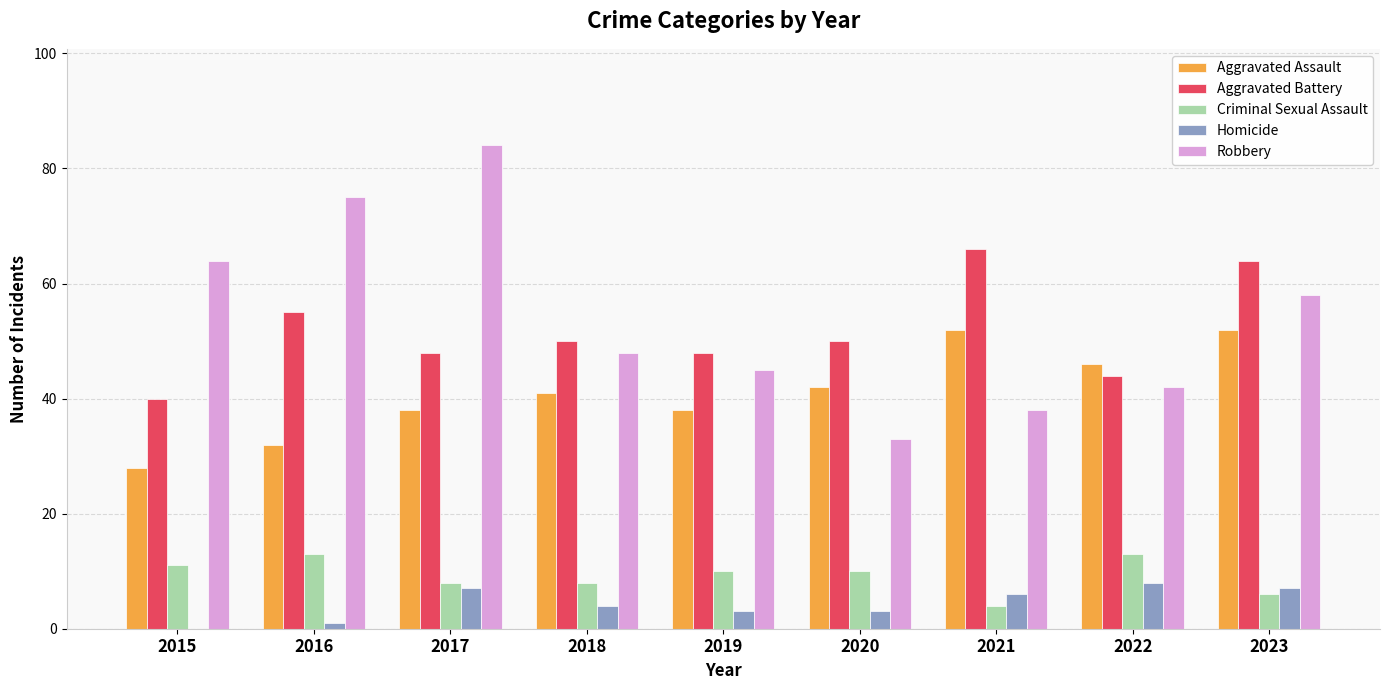

The value of Aggravated Battery at 2022 is 44. True or false?

True